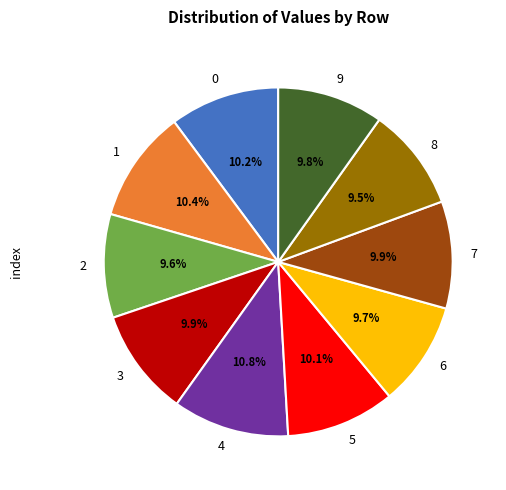

The 5 slice represents 10% of the pie. True or false?

True